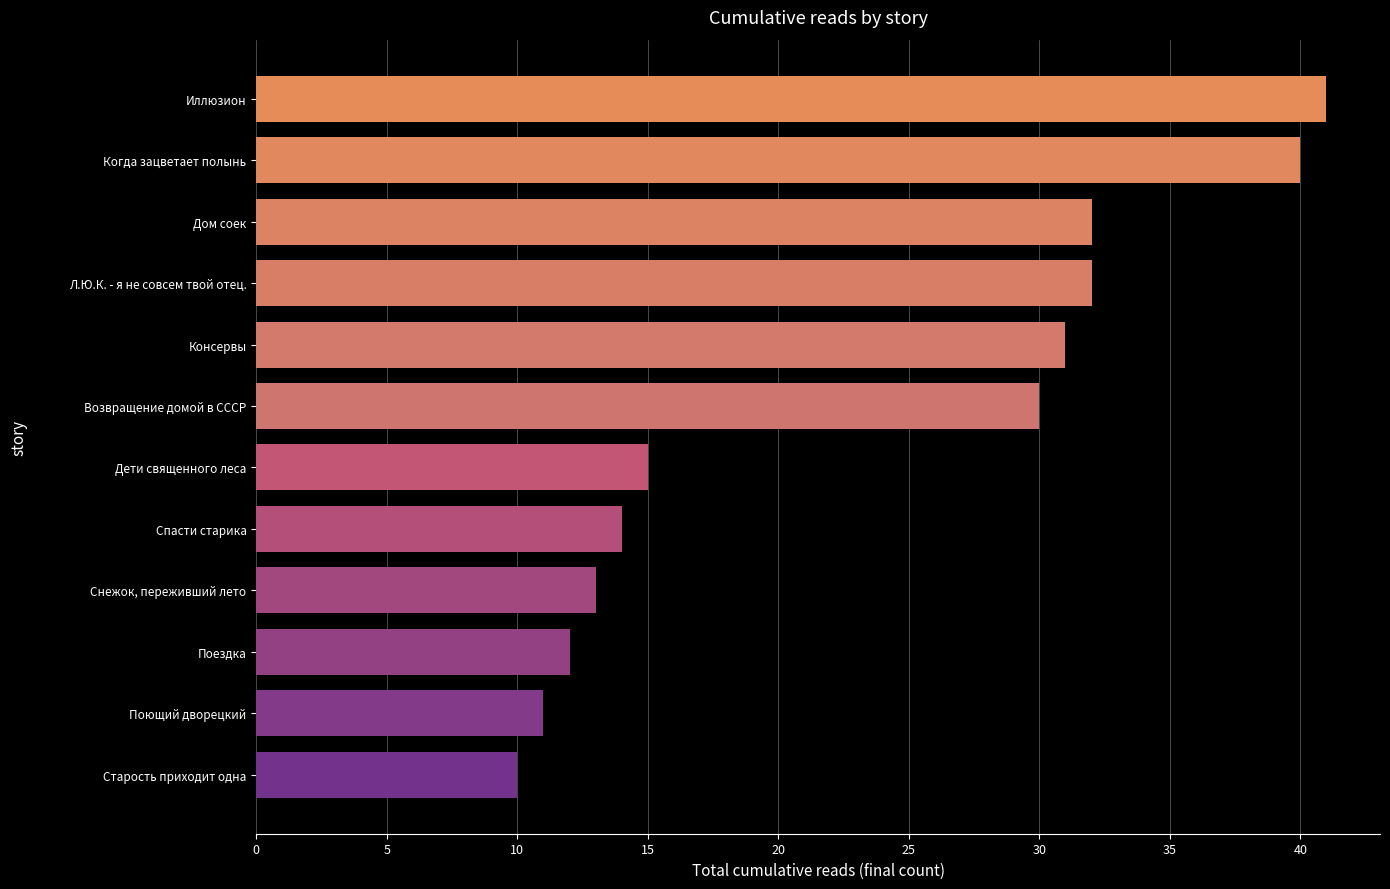

Are the bars grouped side by side (vs. stacked)?

No